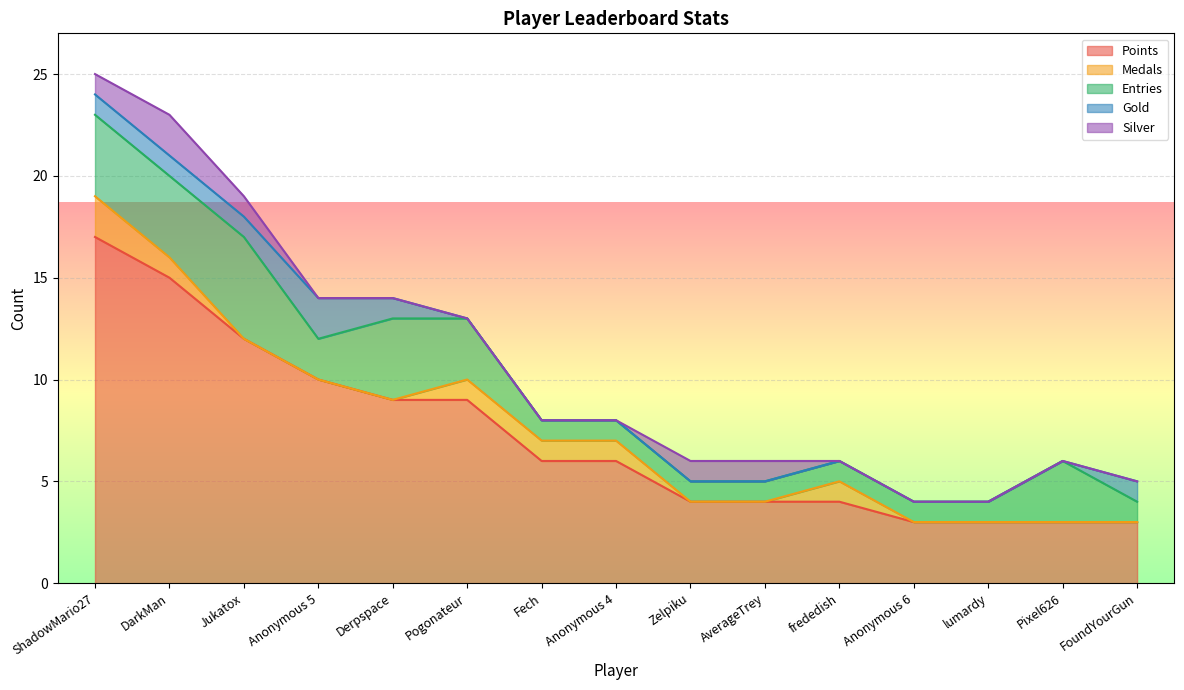

Reading right to left, what are all the values shown in this chart?

Points: 3	3	3	3	4	4	4	6	6	9	9	10	12	15	17
Medals: 0	0	0	0	1	0	0	1	1	1	0	0	0	1	2
Entries: 1	3	1	1	1	1	1	1	1	3	4	2	5	4	4
Gold: 1	0	0	0	0	0	0	0	0	0	1	2	1	1	1
Silver: 0	0	0	0	0	1	1	0	0	0	0	0	1	2	1